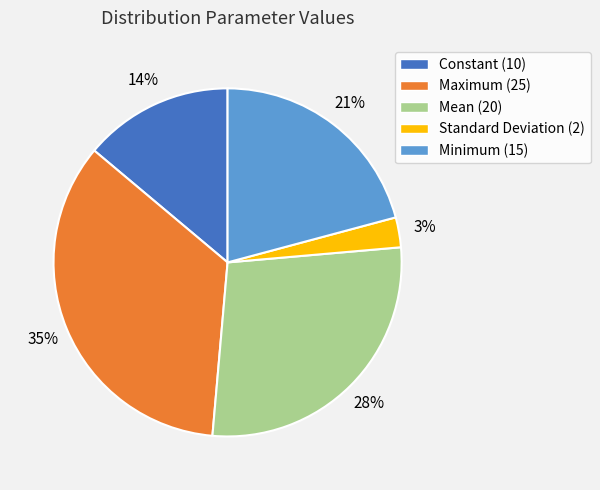

Does Minimum account for over 50% of the chart?

No